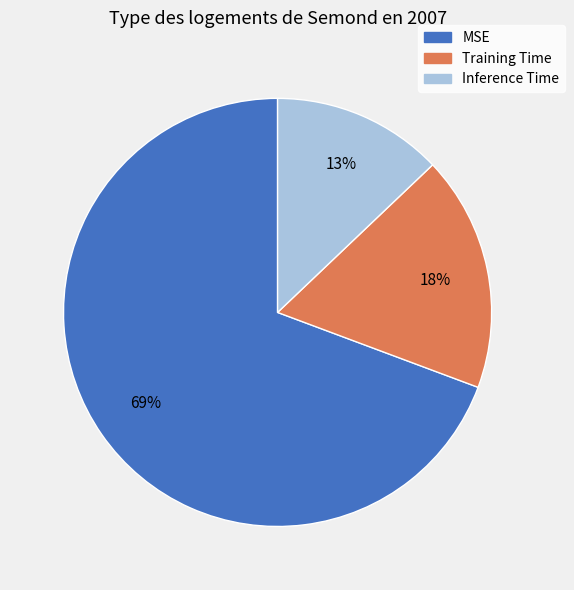

Is there any slice that represents more than half of the pie?

Yes